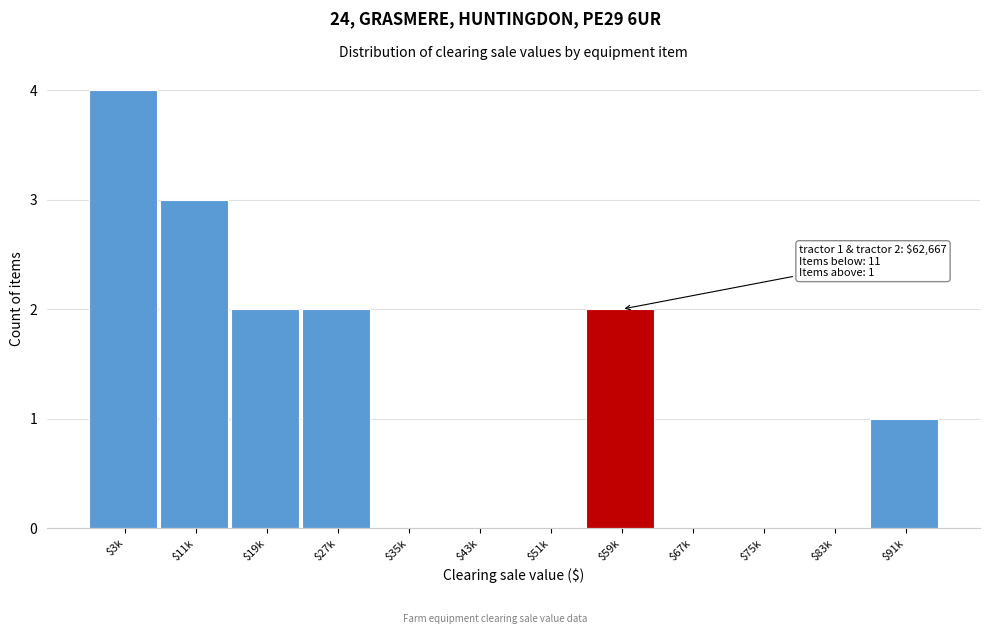

Which category has the highest value across all series?

$3k